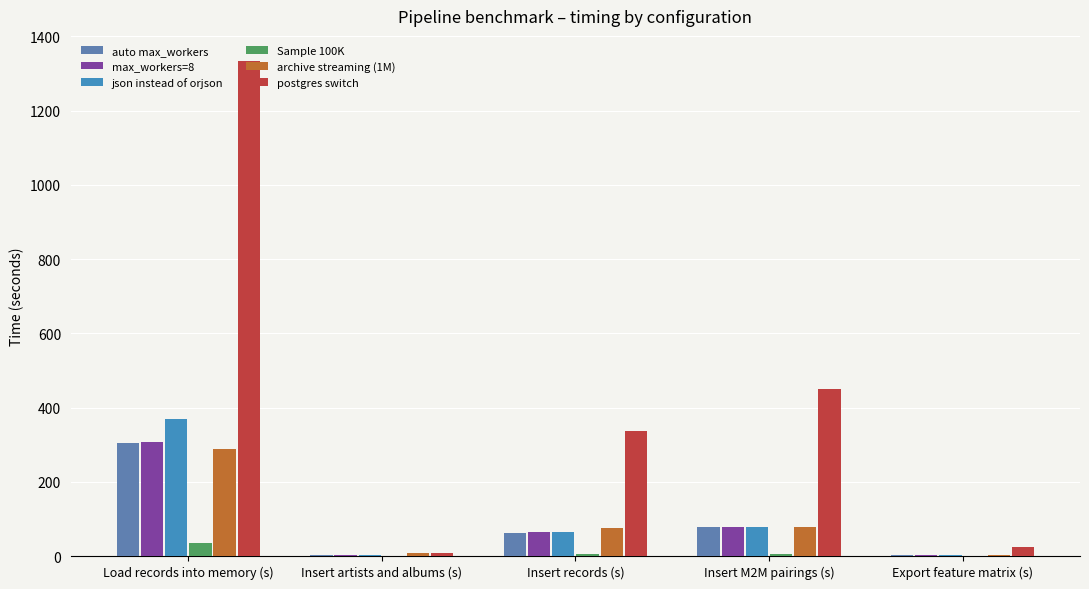

How many data points in Sample 100K are above 4?

3